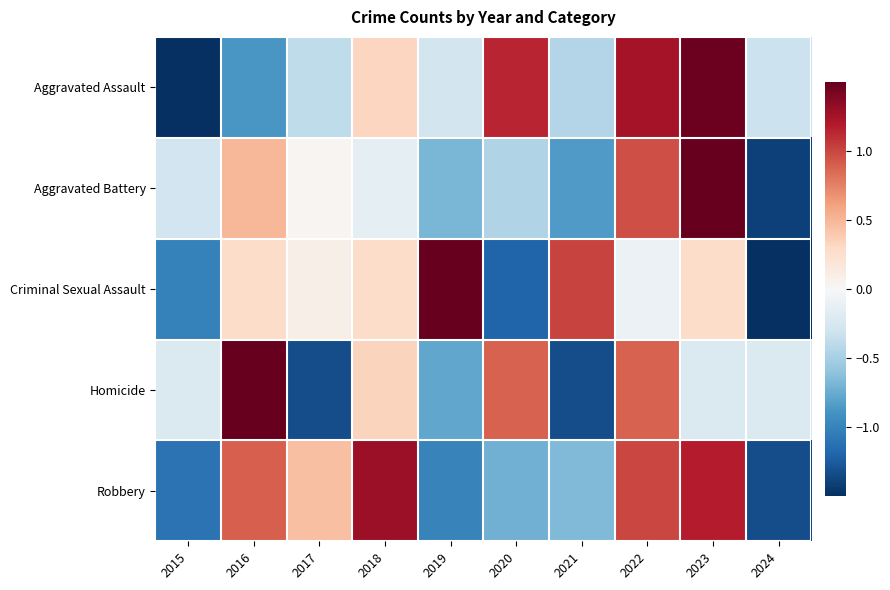

How many distinct data groups are displayed?

5